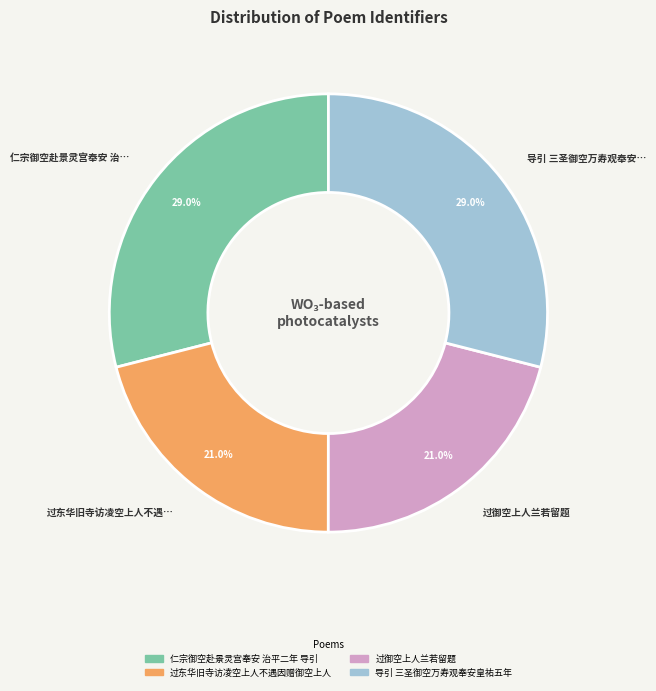

Does any single category account for the majority?

No